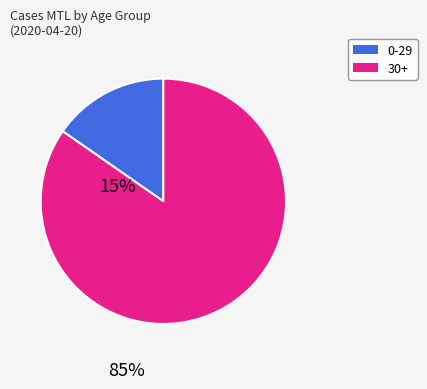

Rank the categories by value from highest to lowest.

30+, 0-29